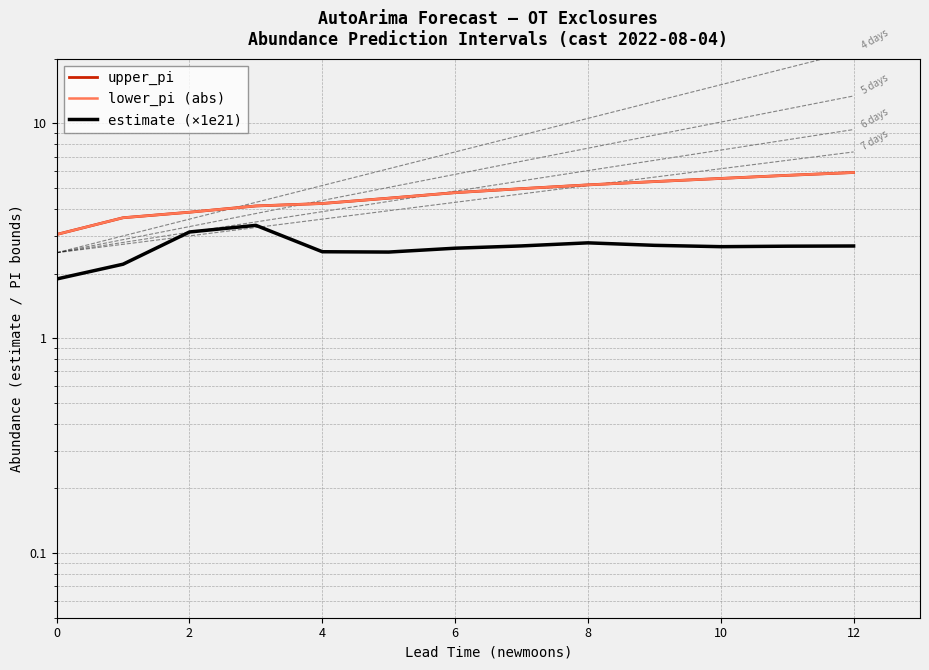

Is it true that lower_pi (abs) equals 5.2 at 8?

True